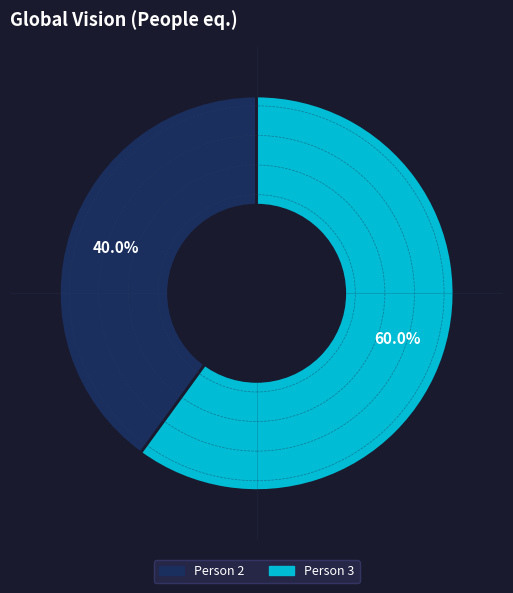

Is there a majority slice in this chart?

Yes